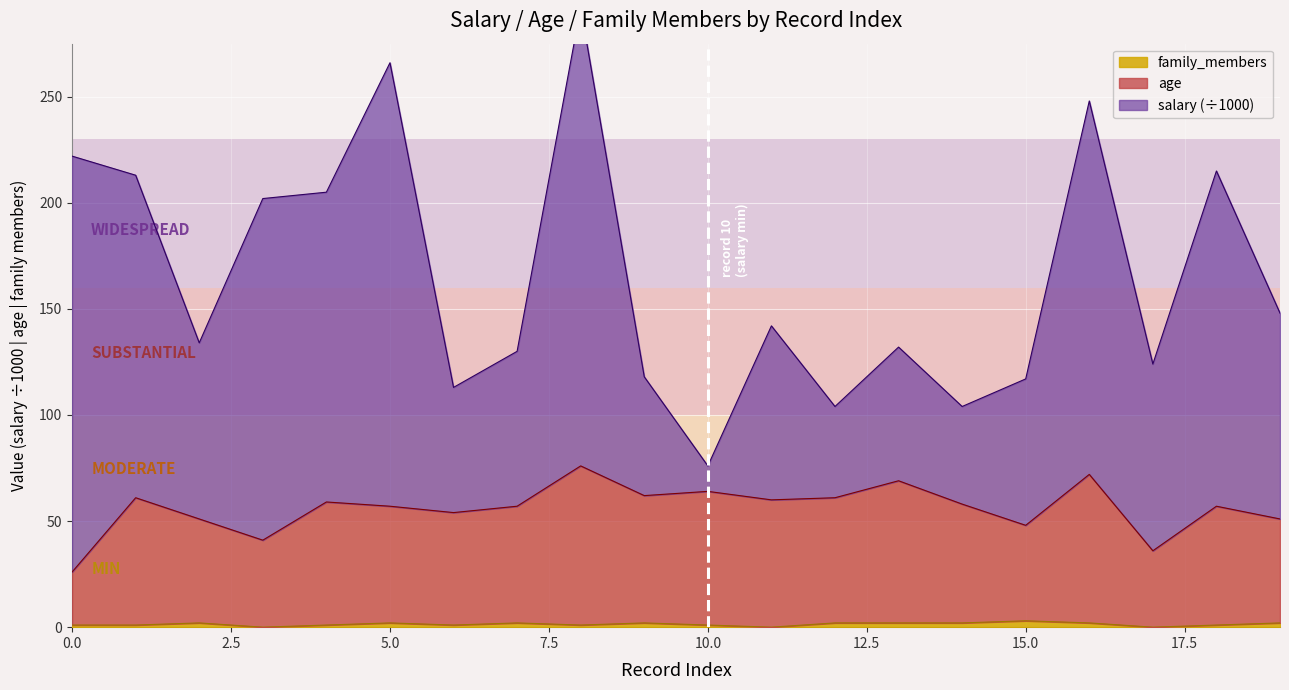

At which label is age closest to 51?

2